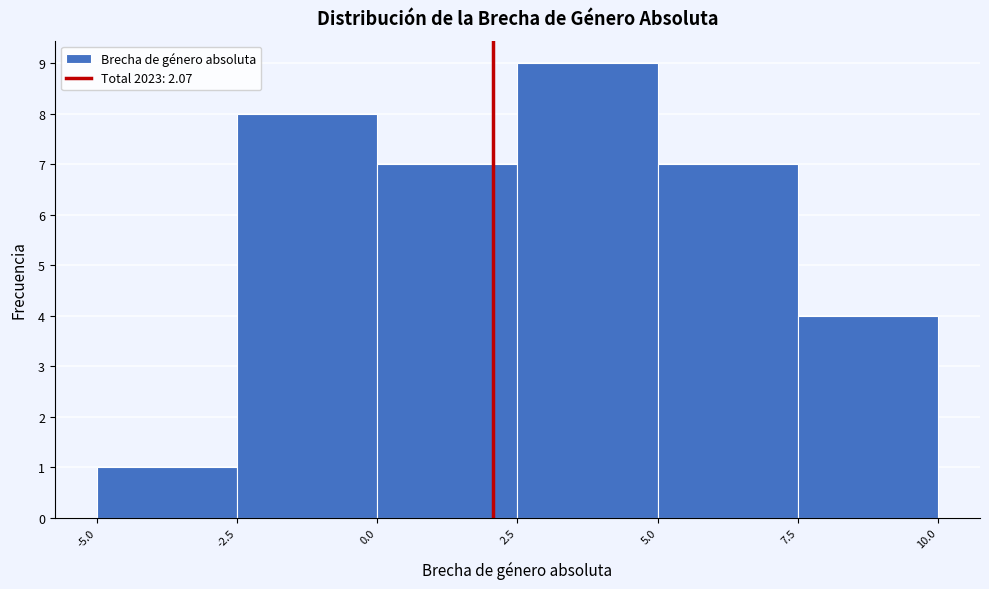

Reading left to right, transcribe this chart: for each bar, give the range it covers on the x-axis and its height. The values are not printed on the chart, so give them approximately, as read against the axis.

-5.0 to -2.5: 1
-2.5 to 0.0: 8
0.0 to 2.5: 7
2.5 to 5.0: 9
5.0 to 7.5: 7
7.5 to 10.0: 4